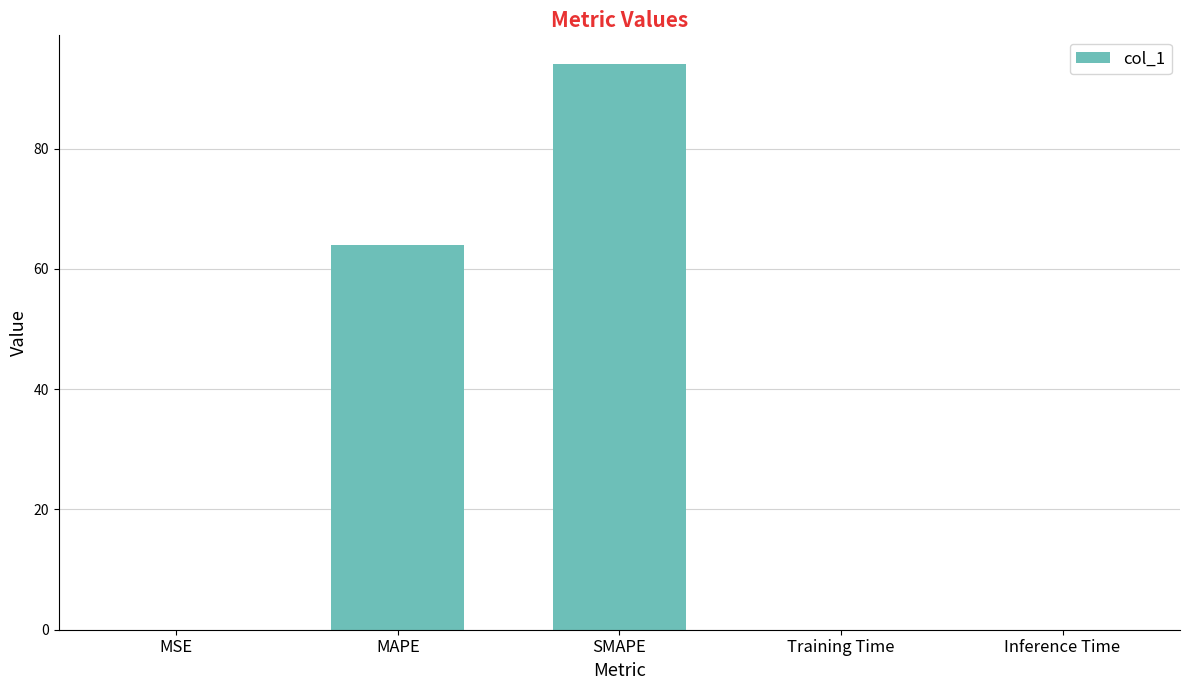

What is the sum of all values?

158.2